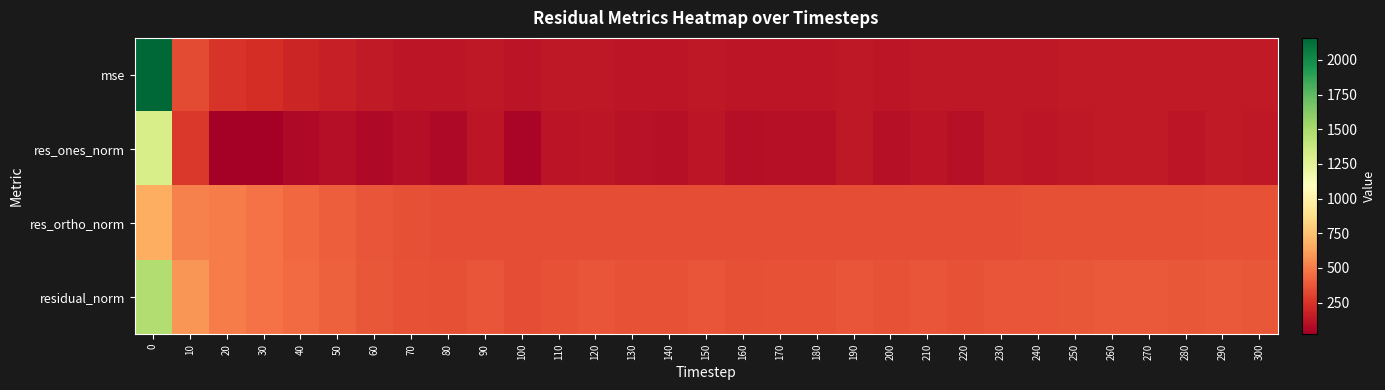

Reading left to right, what are all the values shown in this chart?

mse: 0=2158.7	10=338.4	20=253.3	30=222.4	40=196.5	50=169.0	60=139.3	70=130.2	80=122.5	90=133.4	100=119.1	110=130.5	120=133.7	130=127.5	140=127.4	150=134.1	160=124.7	170=127.8	180=127.0	190=136.3	200=129.0	210=132.9	220=131.7	230=138.0	240=137.2	250=143.0	260=146.4	270=147.0	280=142.2	290=146.3	300=144.5
res_ones_norm: 0=1309.5	10=269.9	20=21.9	30=26.6	40=71.7	50=95.4	60=67.5	70=91.7	80=66.0	90=129.4	100=51.6	110=116.6	120=129.6	130=105.8	140=102.9	150=126.8	160=89.9	170=103.8	180=98.8	190=133.6	200=104.9	210=117.9	220=105.0	230=134.3	240=125.5	250=137.2	260=143.7	270=145.4	280=126.7	290=139.7	300=131.3
res_ortho_norm: 0=666.3	10=515.4	20=502.8	30=470.9	40=437.4	50=399.9	60=367.1	70=349.0	80=343.8	90=341.6	100=341.3	110=341.9	120=341.8	130=341.1	140=341.7	150=343.6	160=341.5	170=342.1	180=342.4	190=344.2	200=343.5	210=344.9	220=347.3	230=346.4	240=348.6	250=352.3	260=354.6	270=354.7	280=355.2	290=356.0	300=356.7
residual_norm: 0=1469.2	10=581.8	20=503.3	30=471.6	40=443.3	50=411.1	60=373.3	70=360.8	80=350.1	90=365.3	100=345.2	110=361.3	120=365.6	130=357.1	140=356.9	150=366.2	160=353.1	170=357.5	180=356.4	190=369.2	200=359.2	210=364.5	220=362.8	230=371.5	240=370.5	250=378.1	260=382.6	270=383.4	280=377.2	290=382.4	300=380.1